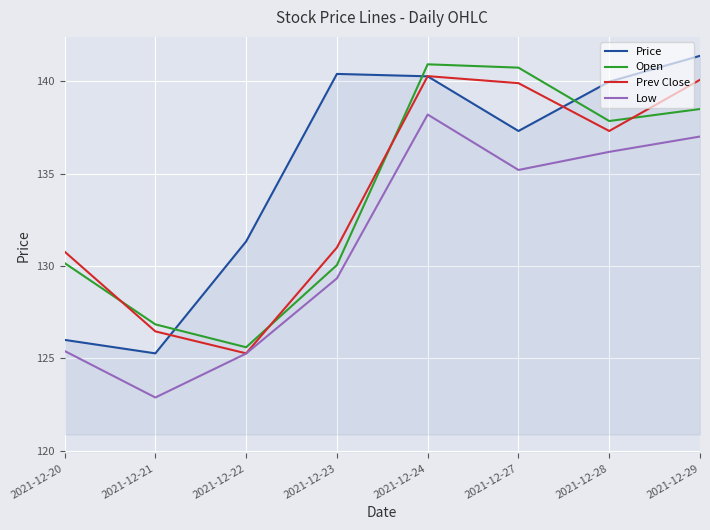

How many categories are shown in the chart?

8